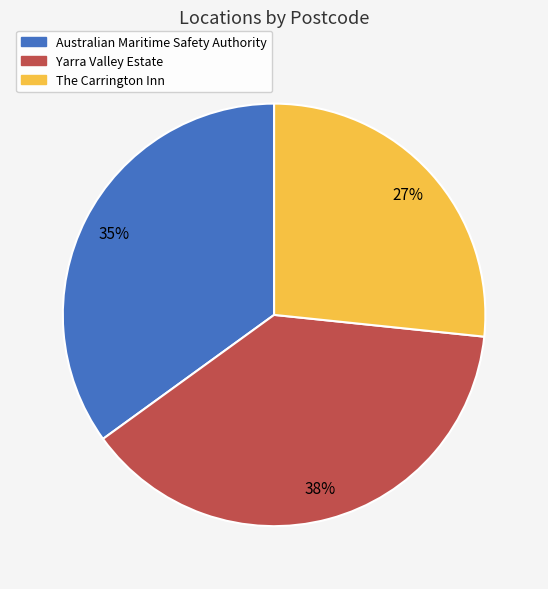

Is there any slice that represents more than half of the pie?

No